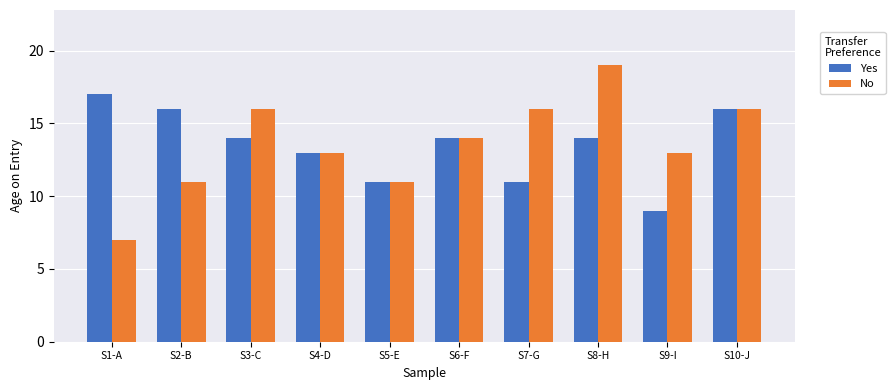

What is the difference between the second highest and minimum values in the Yes series?

7